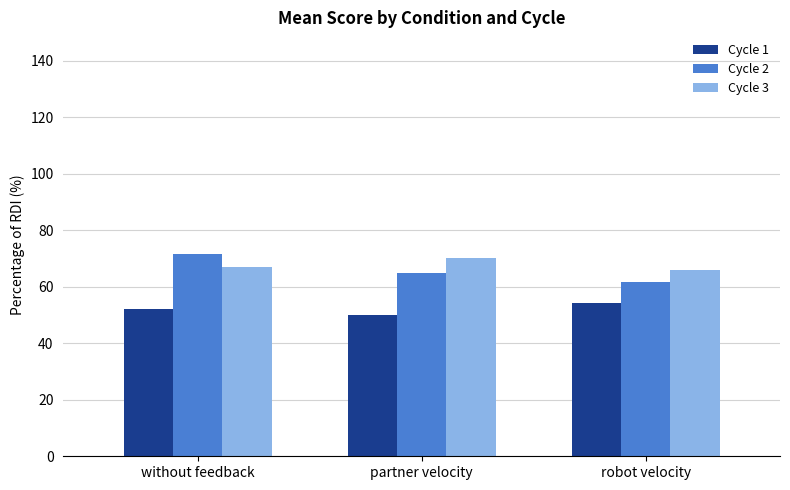

What is the label of the 2nd bar from the right?

partner velocity